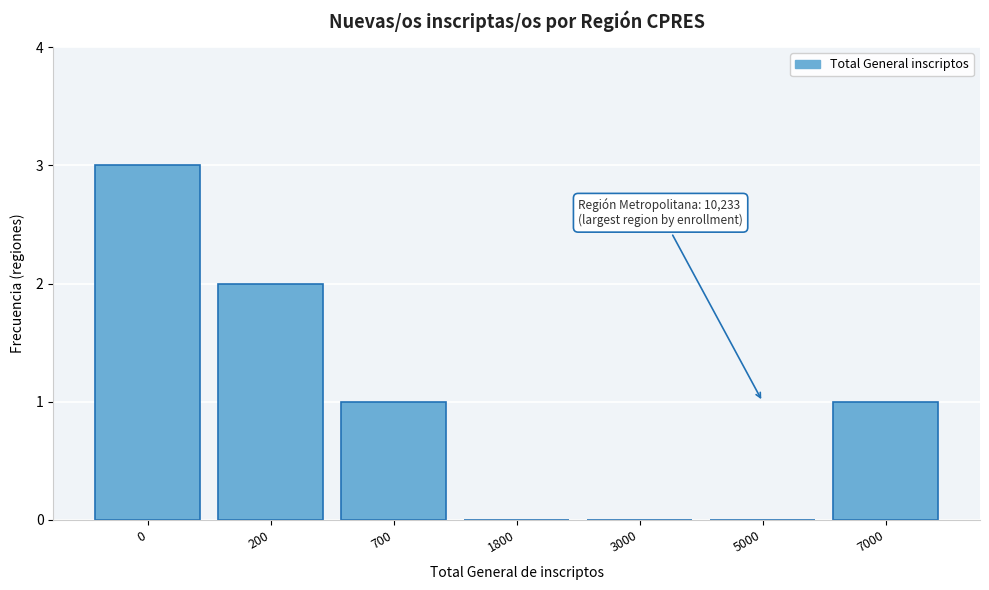

Reading left to right, transcribe all the data shown in this chart.

0=3	200=2	700=1	1800=0	3000=0	5000=0	7000=1